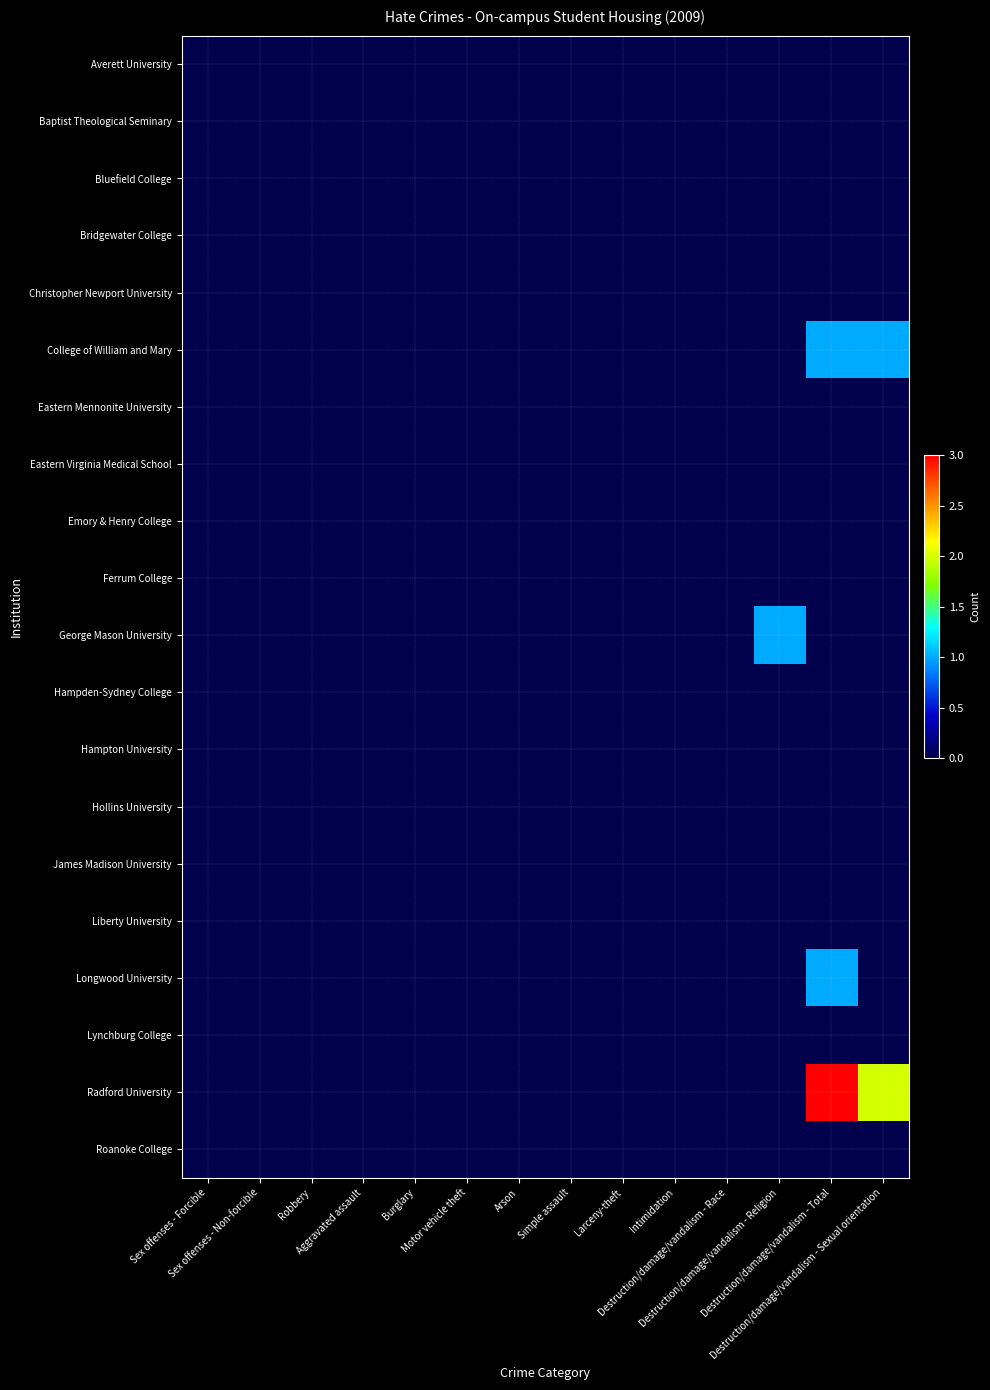

Which series has the largest total across all categories?

Radford University